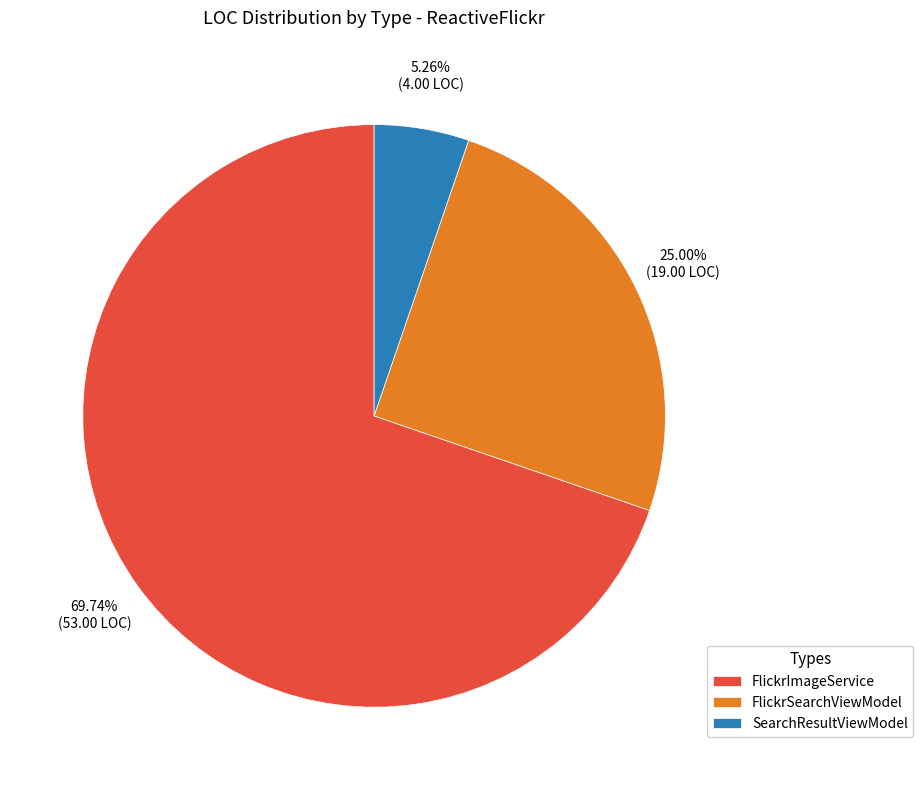

To the nearest percent, what is the average slice percentage?

33%